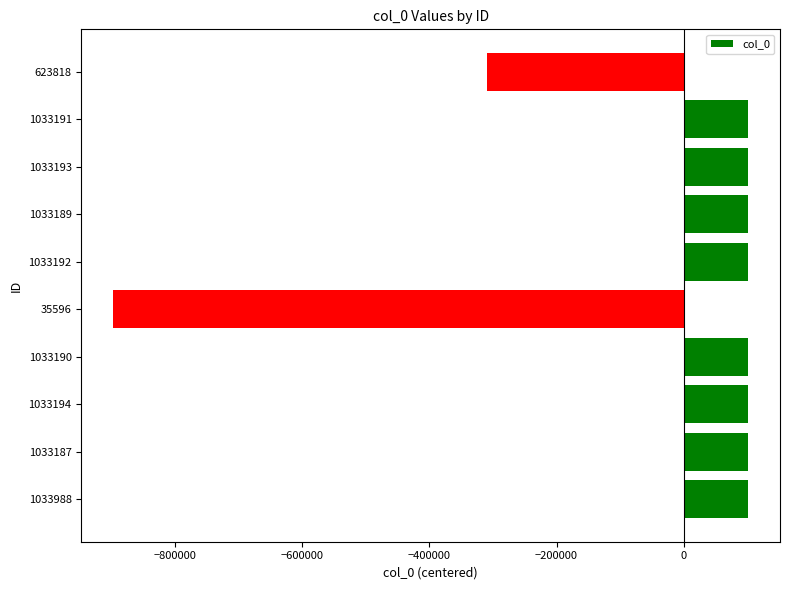

At which category does the chart reach its minimum across all series?

35596